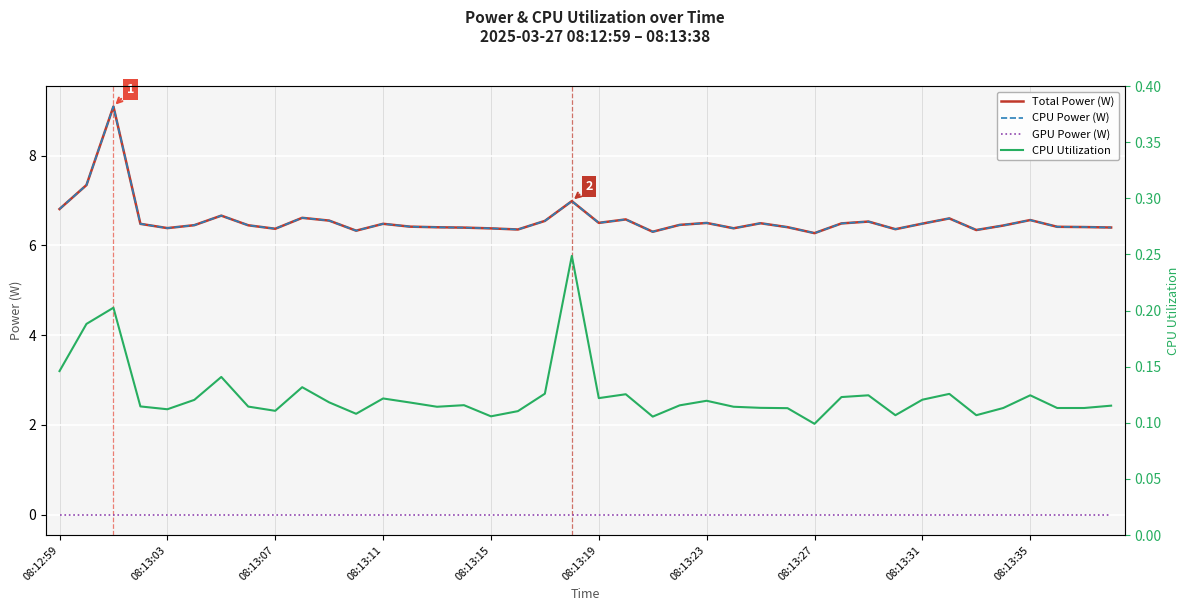

What is the approximate value of CPU Utilization at 34?

0.1